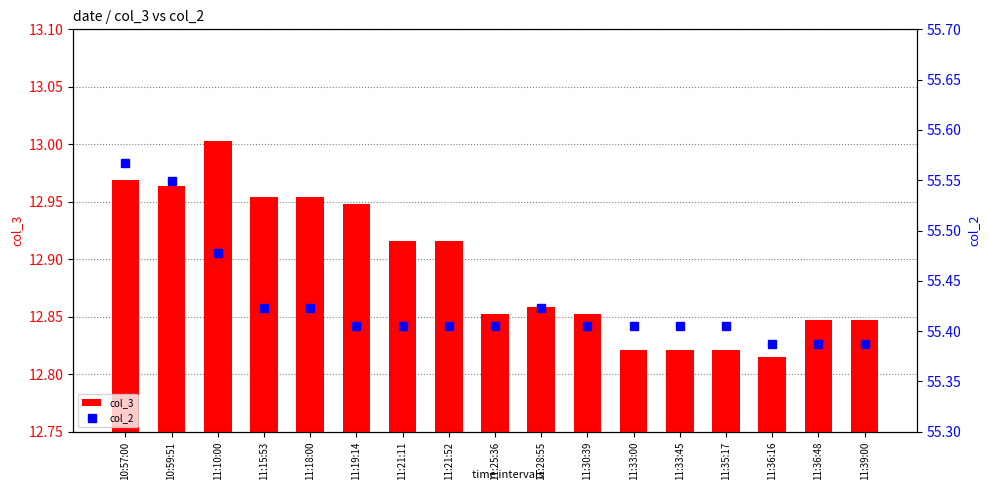

Reading left to right, what are all the values shown in this chart?

col_3: 13.0	13.0	13.0	13.0	13.0	12.9	12.9	12.9	12.9	12.9	12.9	12.8	12.8	12.8	12.8	12.8	12.8
col_2: 55.6	55.5	55.5	55.4	55.4	55.4	55.4	55.4	55.4	55.4	55.4	55.4	55.4	55.4	55.4	55.4	55.4